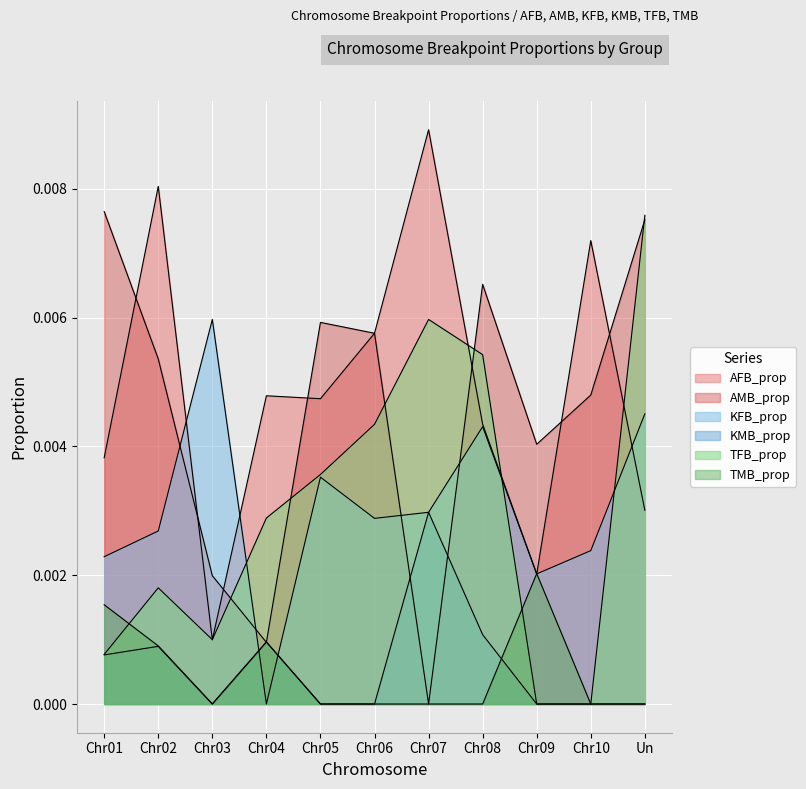

Is the value of TFB_prop at Chr04 greater than the value of KFB_prop at Chr01?

Yes